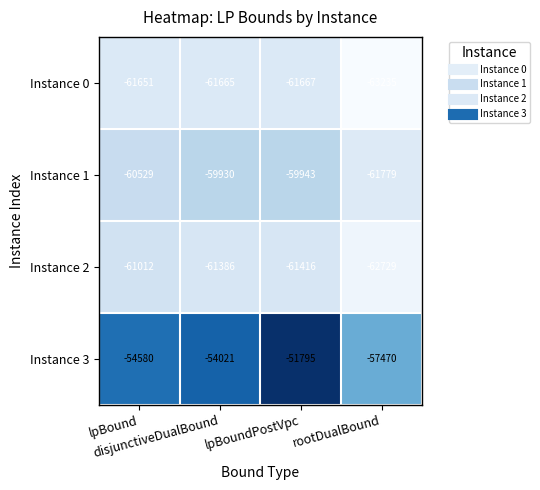

List the series in order of their peak value, lowest first.

Instance 0, Instance 2, Instance 1, Instance 3